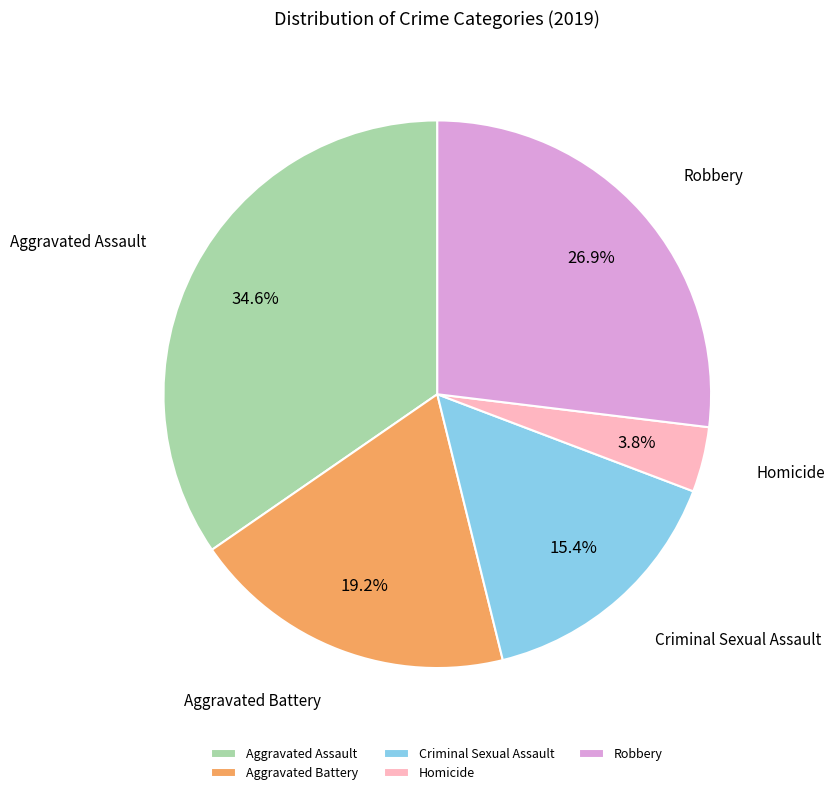

To the nearest percent, what is the combined percentage of Aggravated Assault and Aggravated Battery?

54%